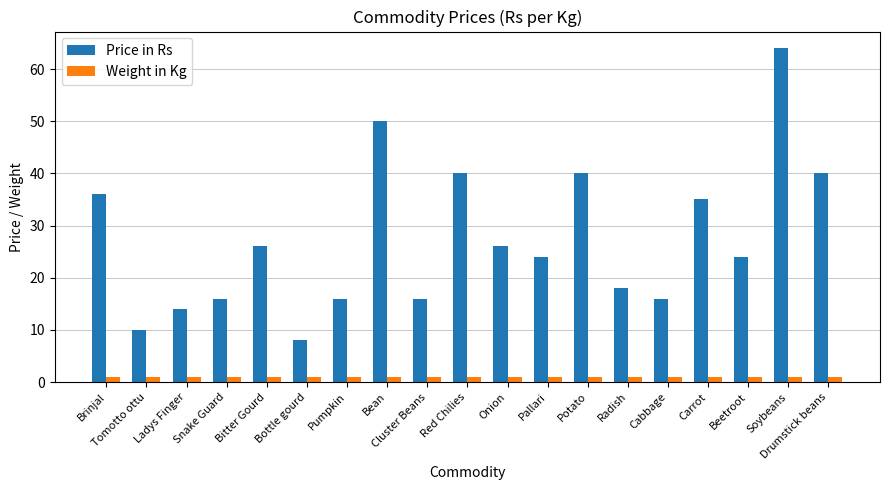

What is the label of the 15th bar from the right?

Bitter Gourd